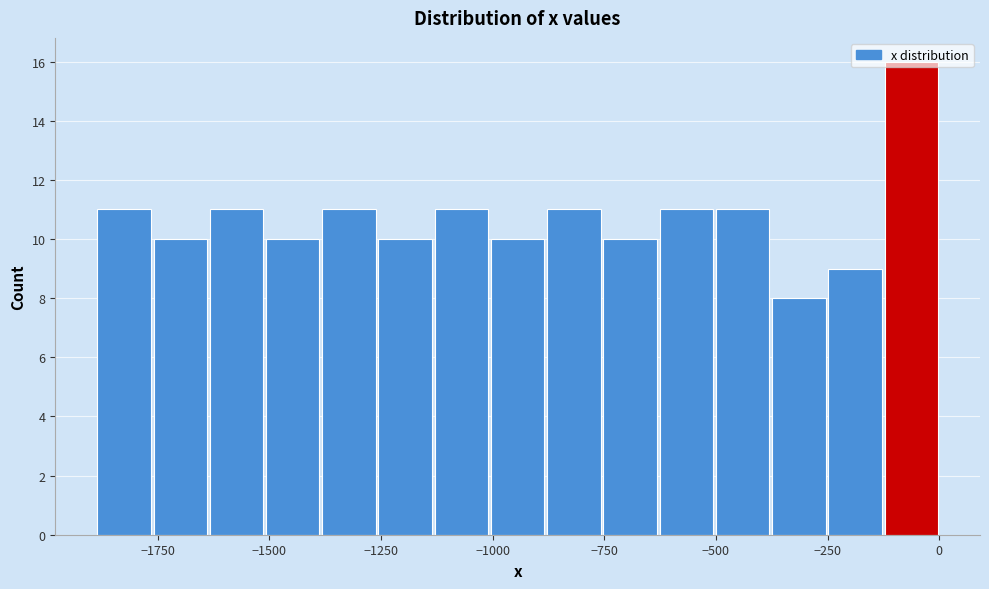

Around what value on the x-axis is the tallest bar? Give the approximate position of its centre, as read against the axis.

-50